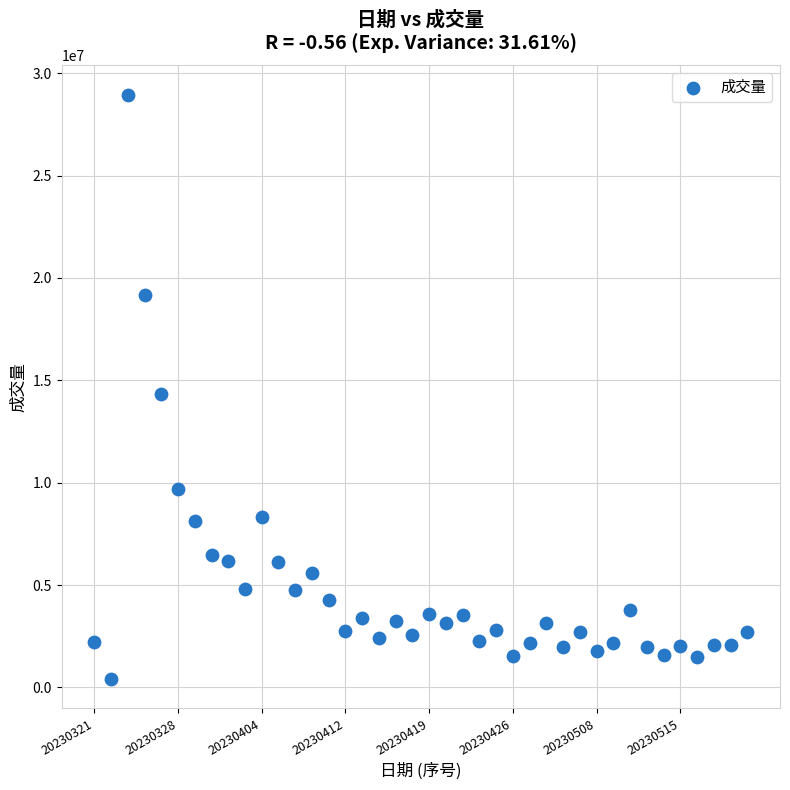

What Y value in the scatter plot is closest to 14679922?

14340246